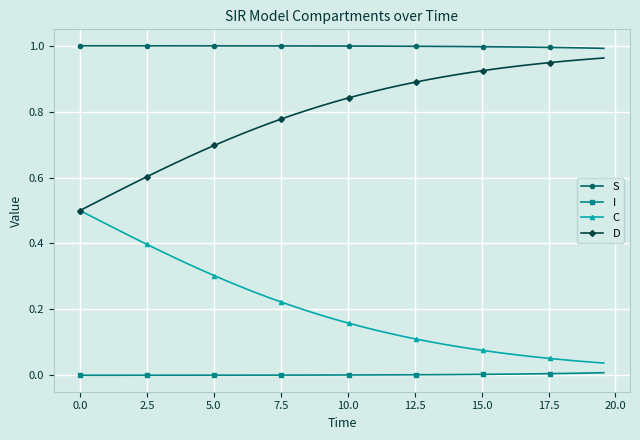

True or false: S and C intersect in this chart.

False